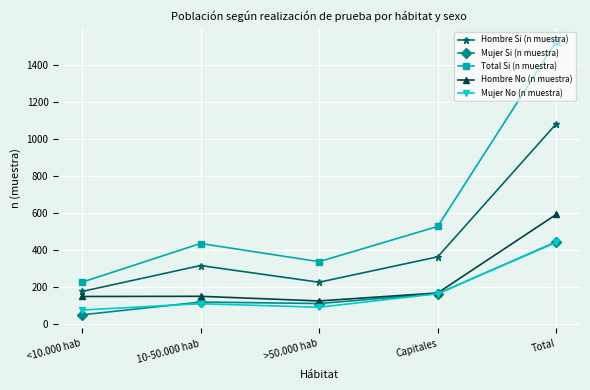

What is the value of the Mujer No (n muestra) point at the 1st from the left?

76